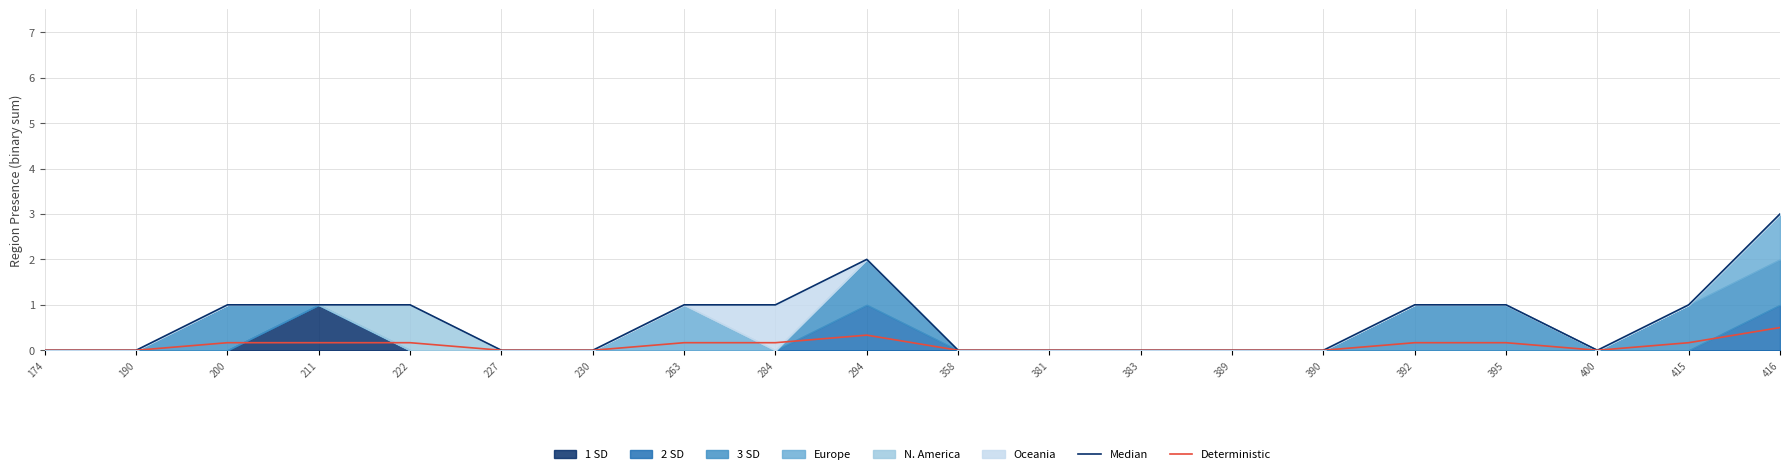

Reading left to right, extract all data points from this chart.

Median: 174=0.0	190=0.0	200=1.0	211=1.0	222=1.0	227=0.0	230=0.0	263=1.0	284=1.0	294=2.0	358=0.0	381=0.0	383=0.0	389=0.0	390=0.0	392=1.0	395=1.0	400=0.0	415=1.0	416=3.0
Deterministic: 174=0.0	190=0.0	200=0.2	211=0.2	222=0.2	227=0.0	230=0.0	263=0.2	284=0.2	294=0.3	358=0.0	381=0.0	383=0.0	389=0.0	390=0.0	392=0.2	395=0.2	400=0.0	415=0.2	416=0.5